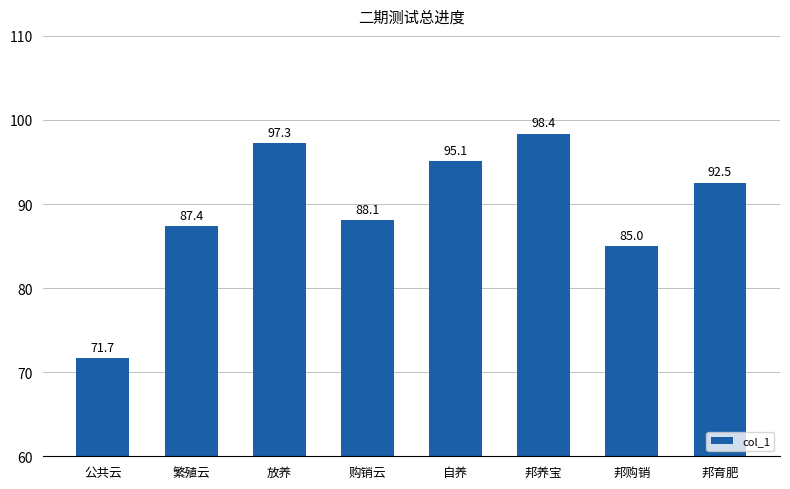

What is the sum of the values at 购销云 and 公共云?

159.8